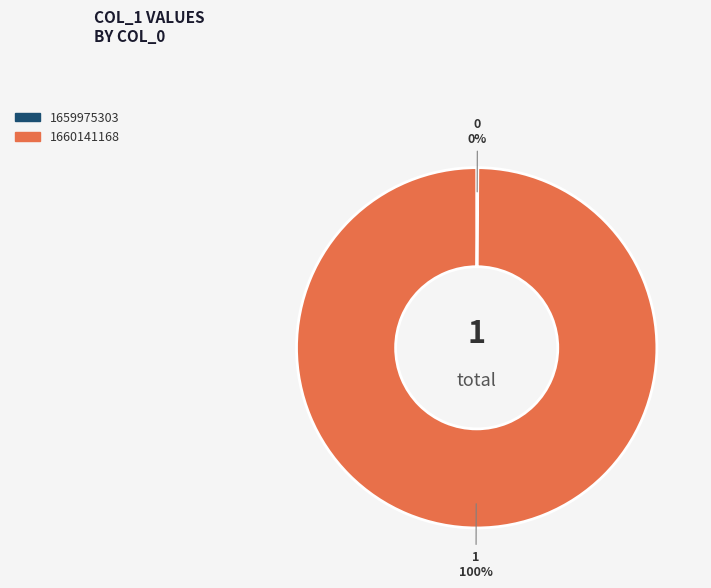

Is it true that 1660141168 is 100% of the pie?

True